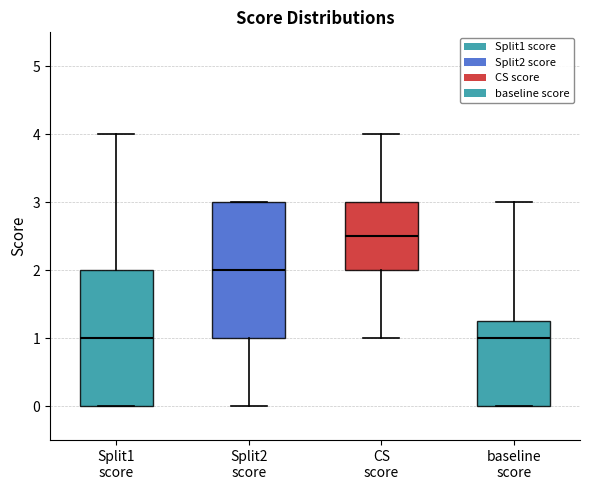

Reading left to right, read every box against the y-axis: the position of its median line, the range the box covers, and the ends of its whiskers. The values are not printed on the chart, so give them approximately, as read against the axis.

Split1 score: median 1.0, box 0.0 to 2.0, whiskers 0.0 to 4.0
Split2 score: median 2.0, box 1.0 to 3.0, whiskers 0.0 to 3.0
CS score: median 2.5, box 2.0 to 3.0, whiskers 1.0 to 4.0
baseline score: median 1.0, box 0.0 to 1.3, whiskers 0.0 to 3.0